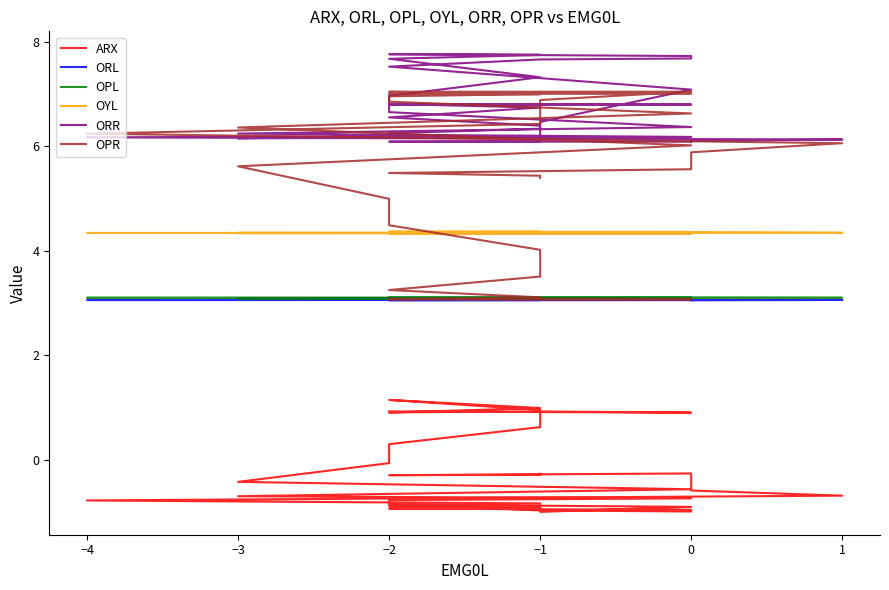

True or false: OPR and ORR cross at least once.

True